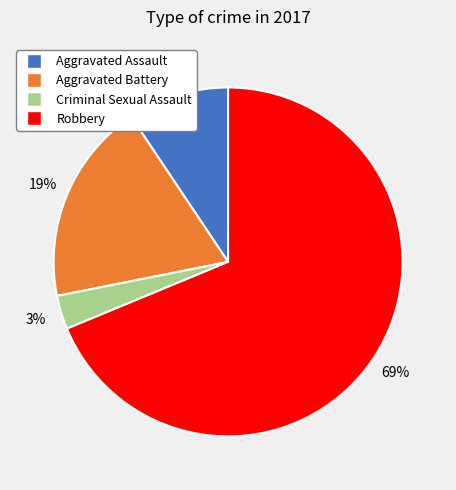

Is the sum of Criminal Sexual Assault and Aggravated Battery greater than half?

No